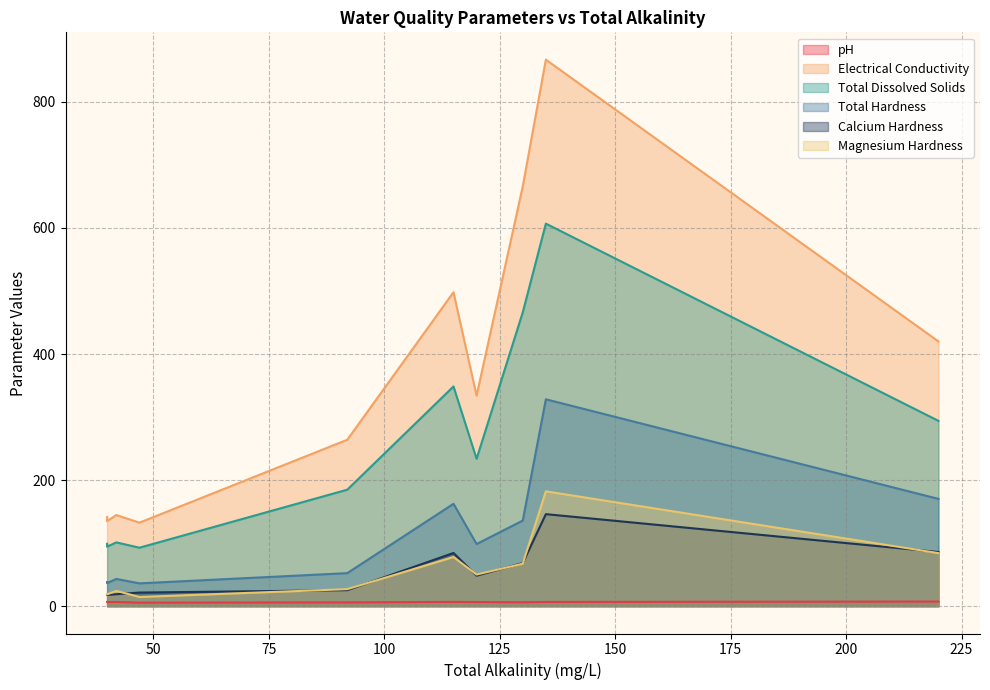

At which category is the sum across all series the highest?

135